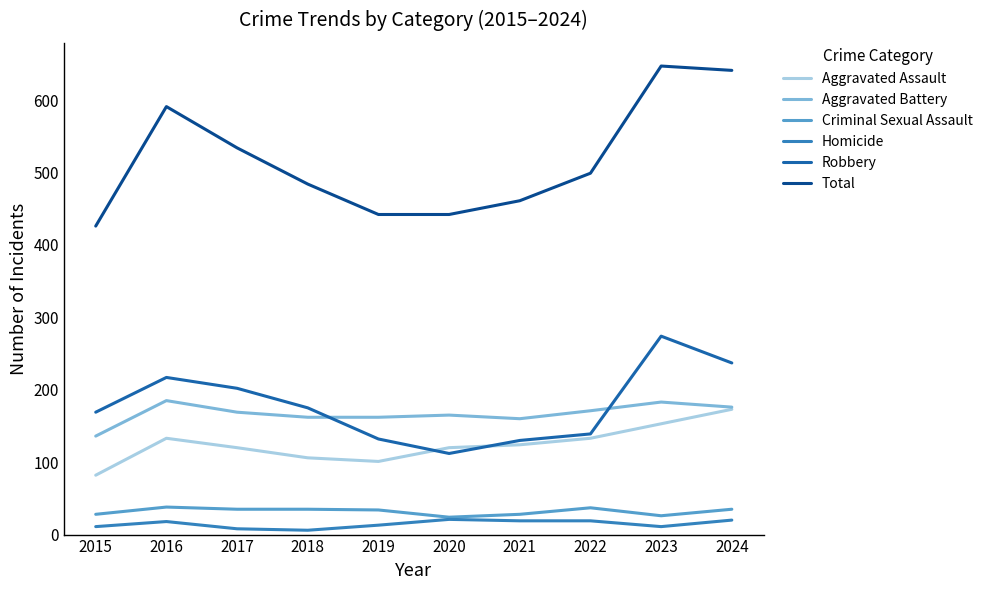

Between 2016 and 2023, which series saw the biggest shift?

Robbery